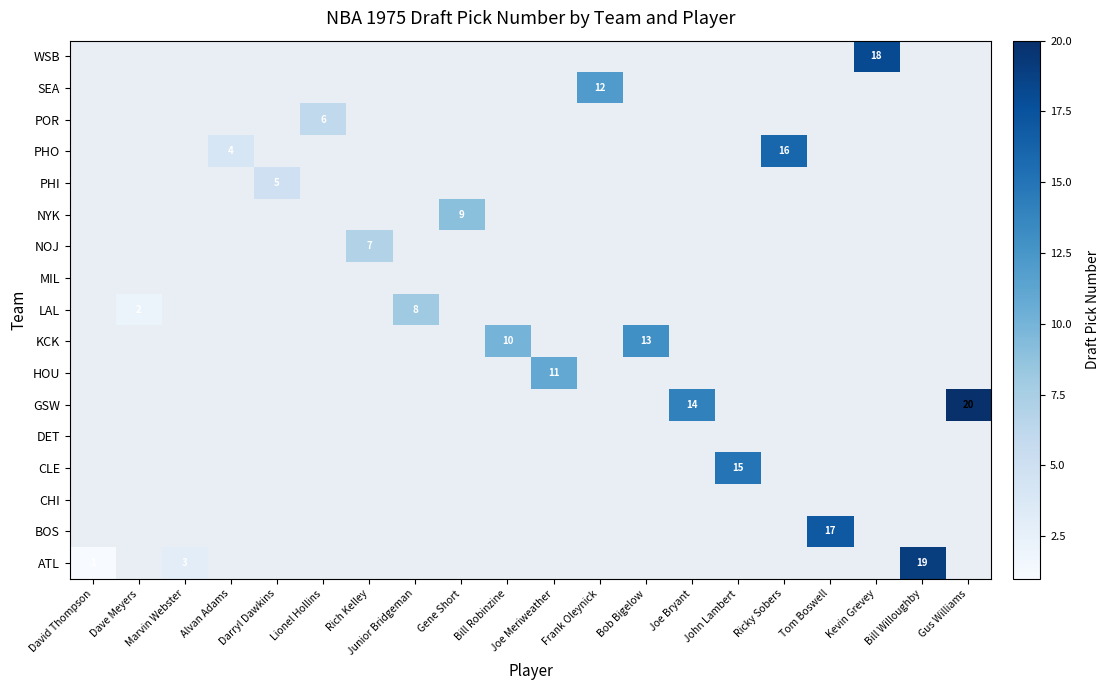

Between Marvin Webster and Ricky Sobers, which is larger?

Ricky Sobers